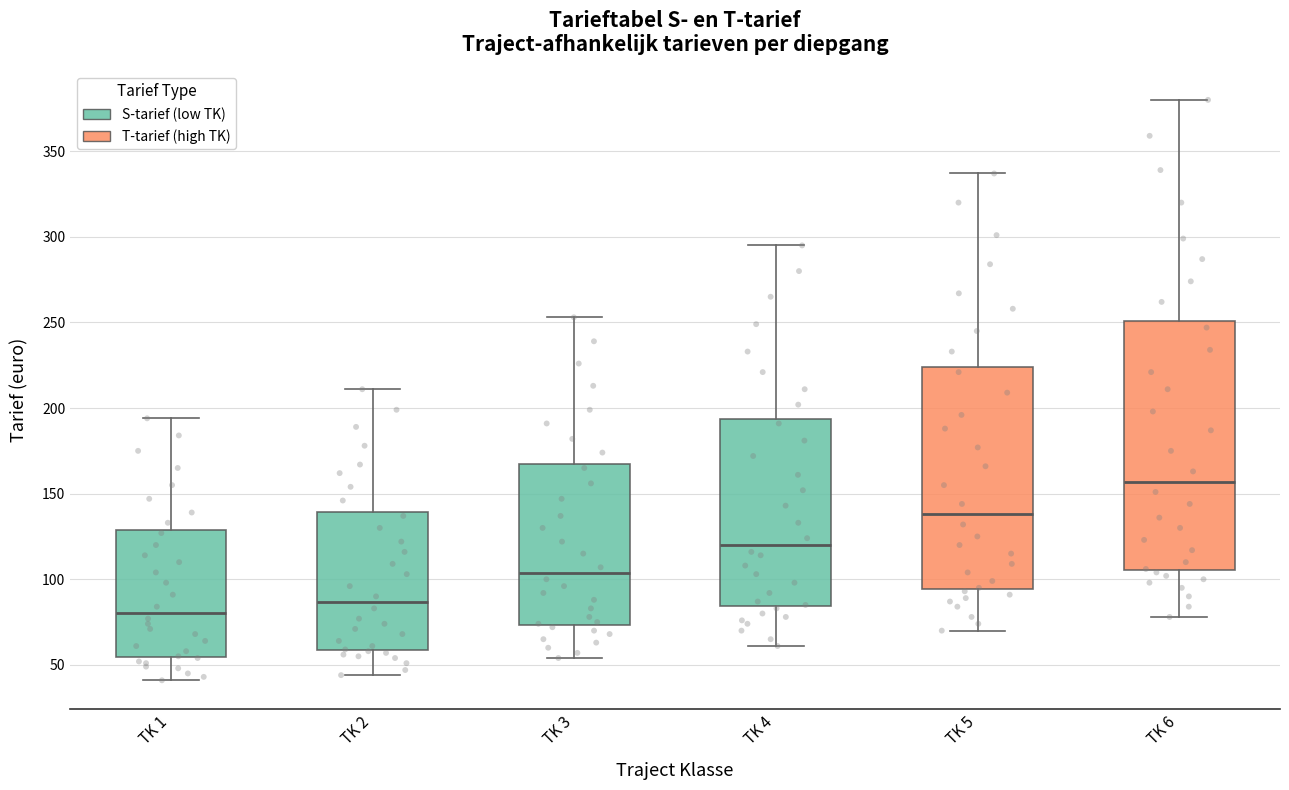

Where is the upper edge of the box for TK 6 on the y-axis? The values are not printed on the chart, so give them approximately, as read against the axis.

250